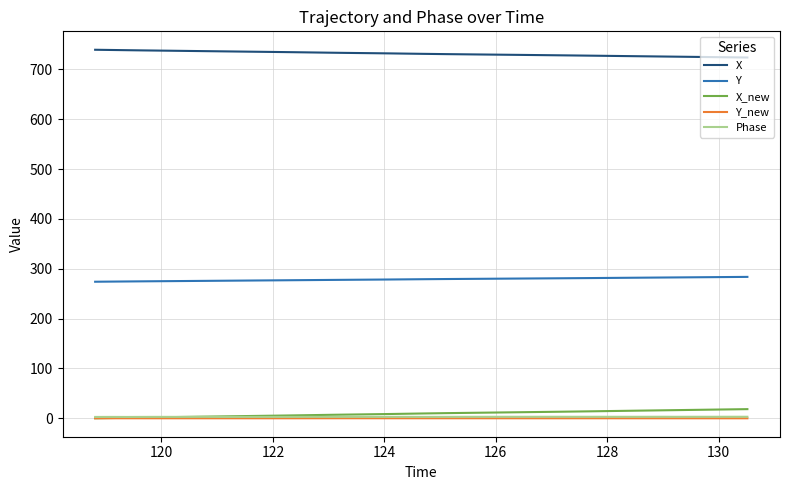

What is the difference between the maximum and minimum values in the X series?

15.5